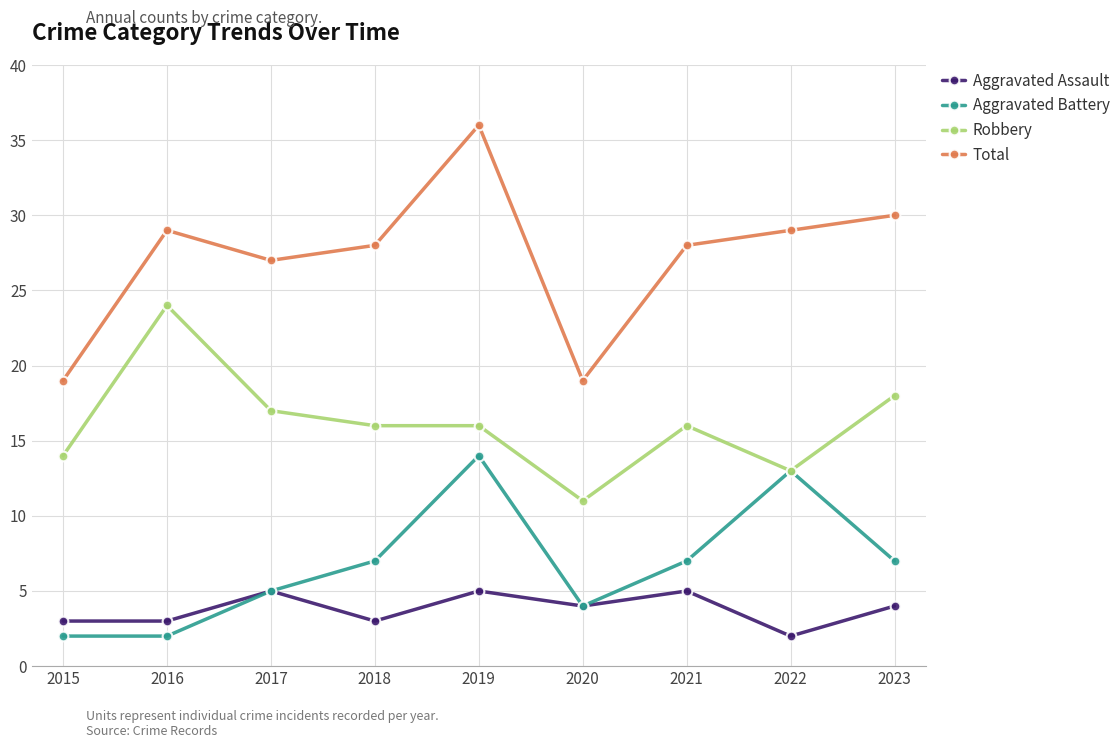

True or false: Aggravated Battery has more than 0 interior local peaks.

True